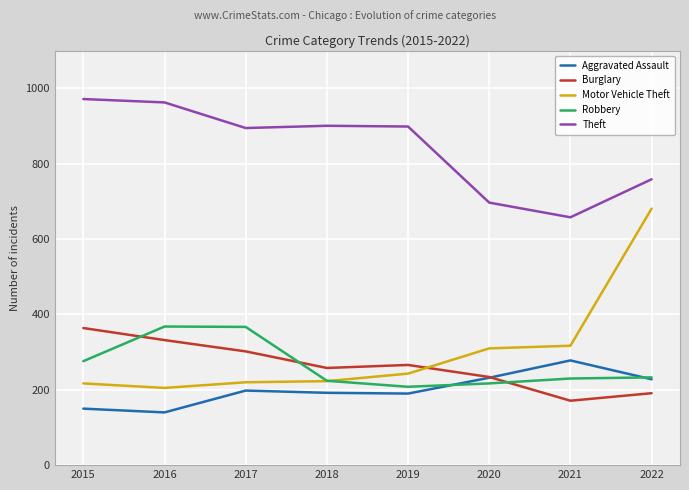

Which series has the largest range (max minus min)?

Motor Vehicle Theft